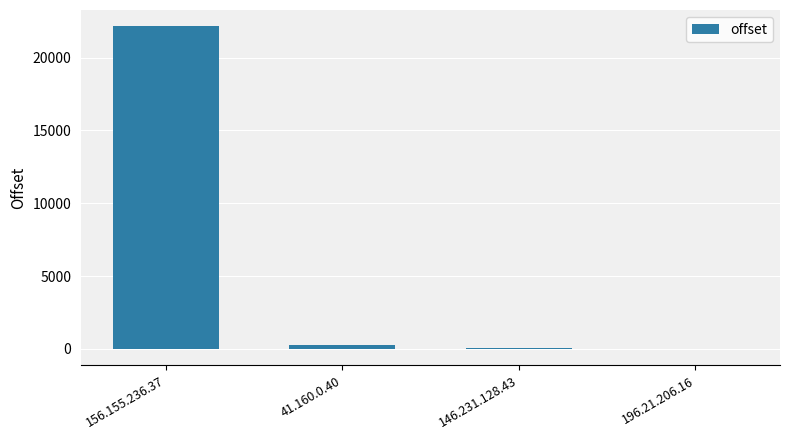

What is the sum of all values?

22457